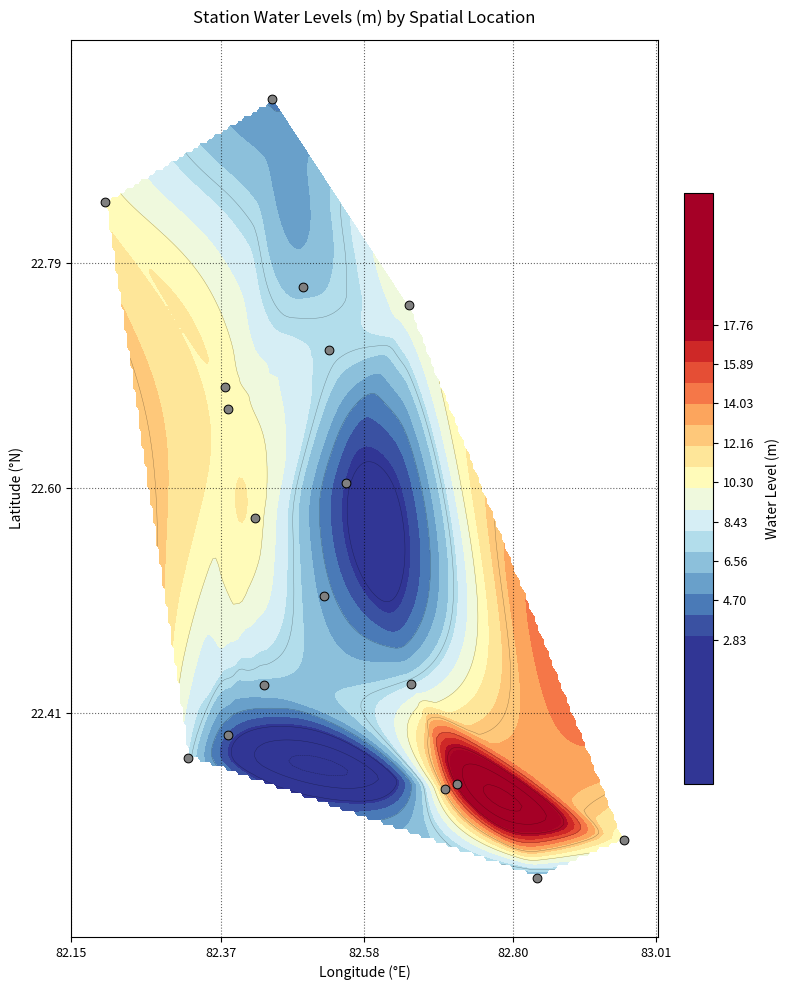

What is the maximum value shown in the chart?

22.9